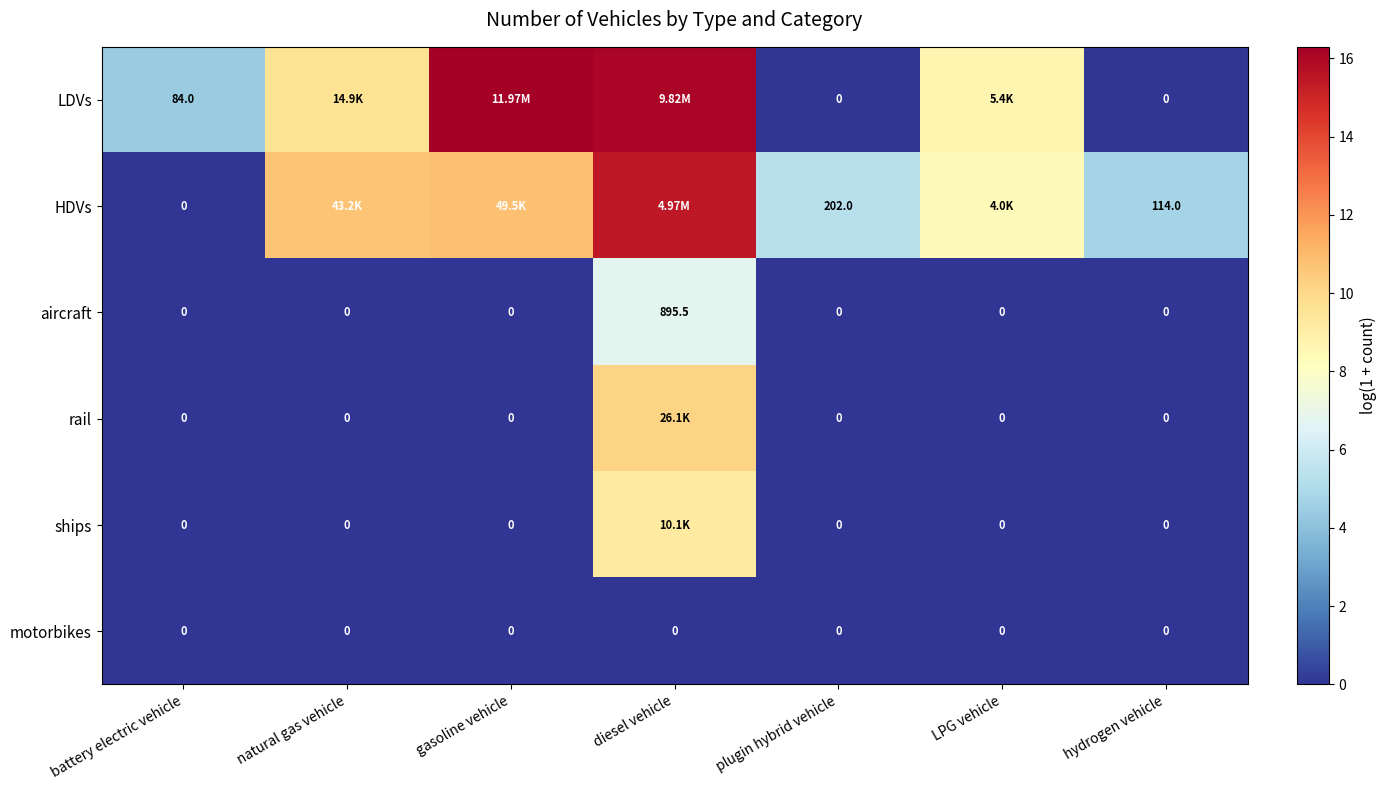

Is the value of HDVs at plugin hybrid vehicle greater than the value of rail at LPG vehicle?

Yes